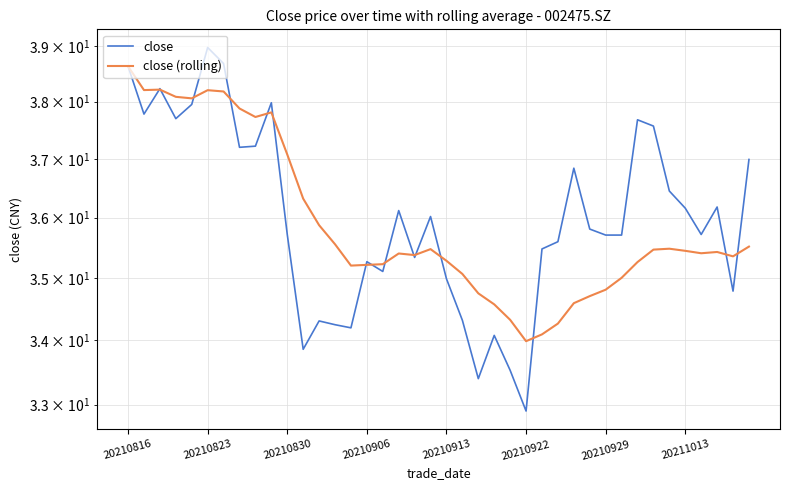

How many lines are shown in the chart?

2